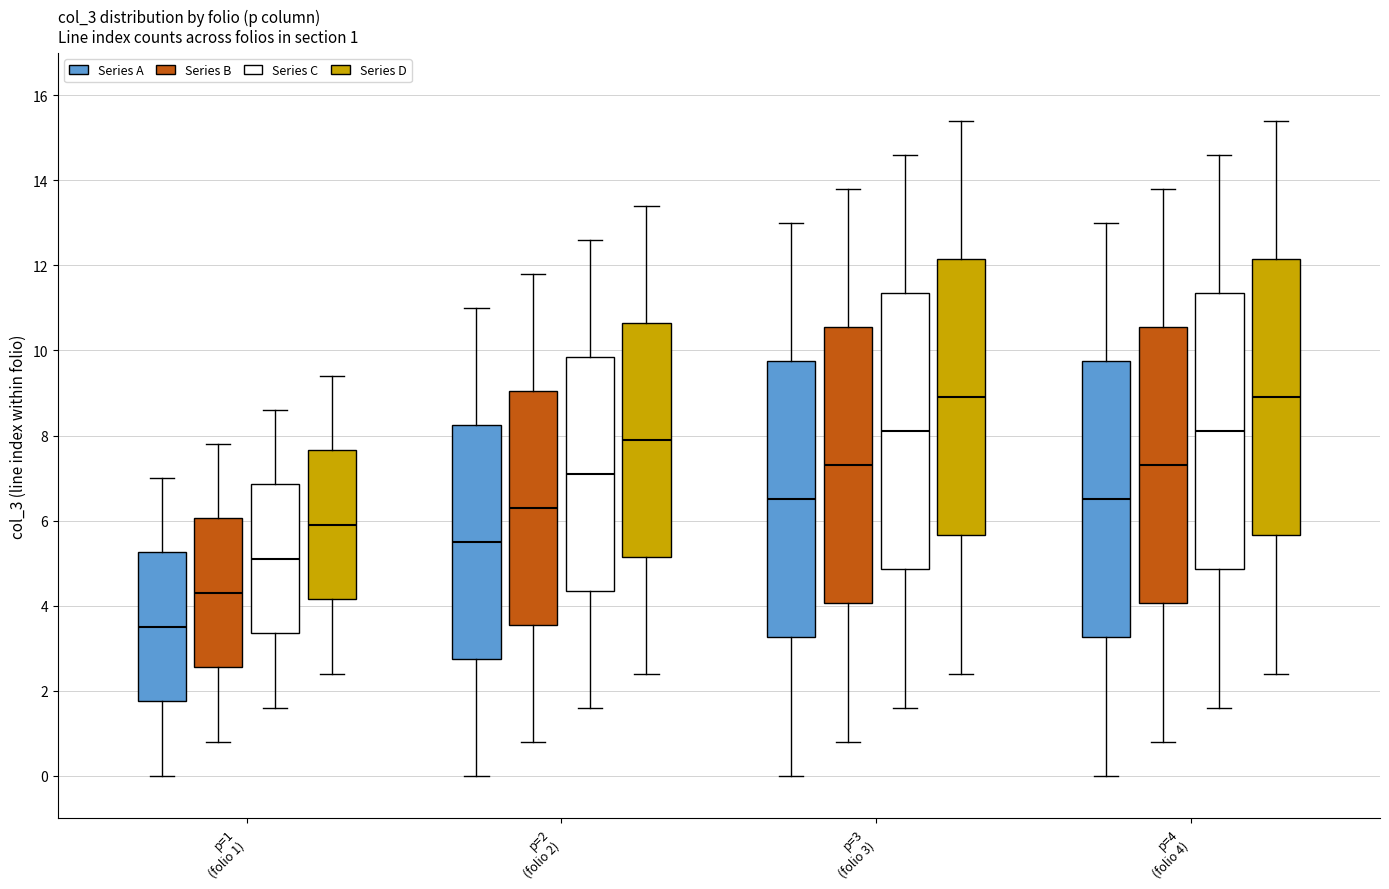

Which box's median line is the lowest?

p=1 (folio 1) (Series A)